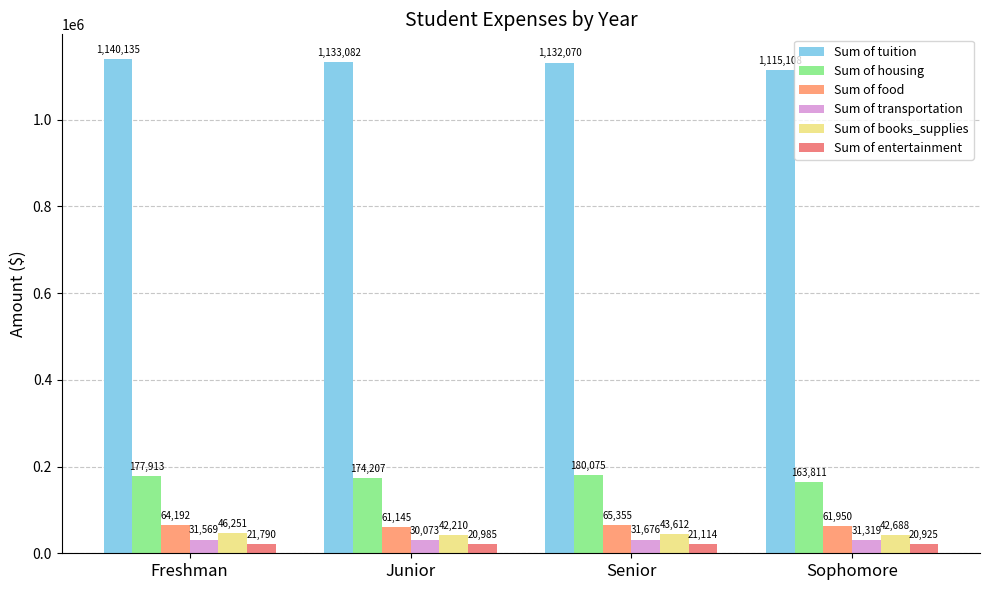

What is the difference between the Sum of entertainment values at Sophomore and Junior?

60